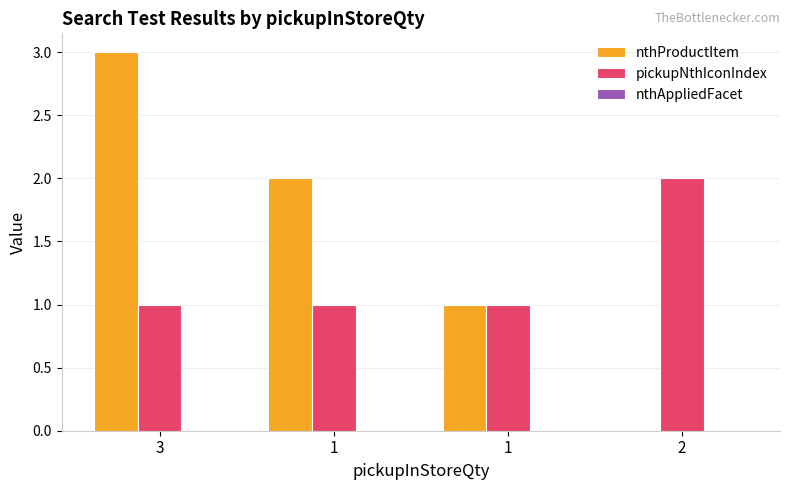

How many series are shown in this chart?

2